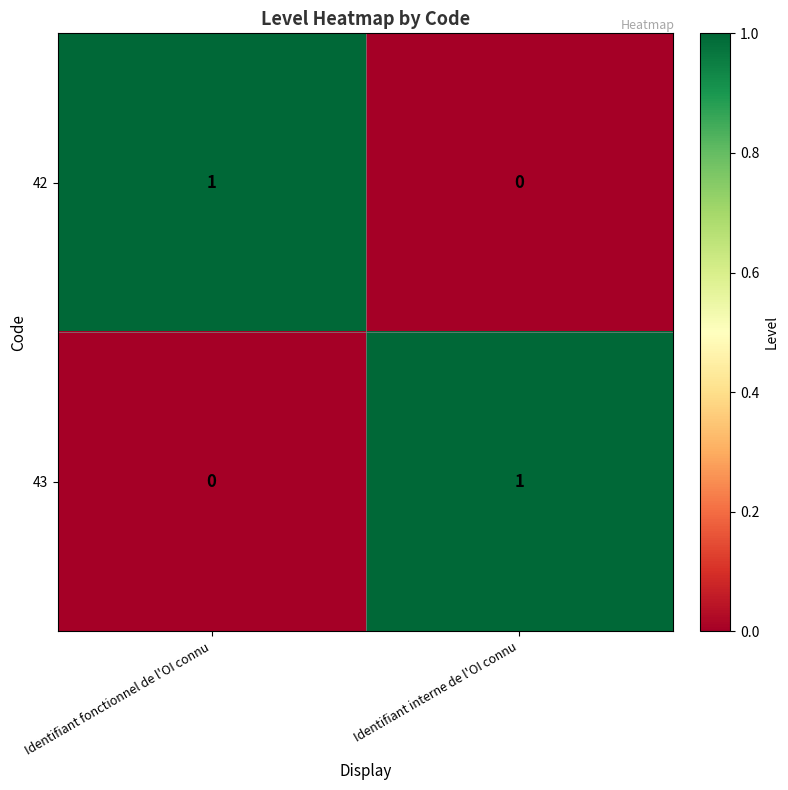

Reading left to right, list all the values displayed in this chart.

42: Identifiant fonctionnel de l'OI connu=1	Identifiant interne de l'OI connu=0
43: Identifiant fonctionnel de l'OI connu=0	Identifiant interne de l'OI connu=1